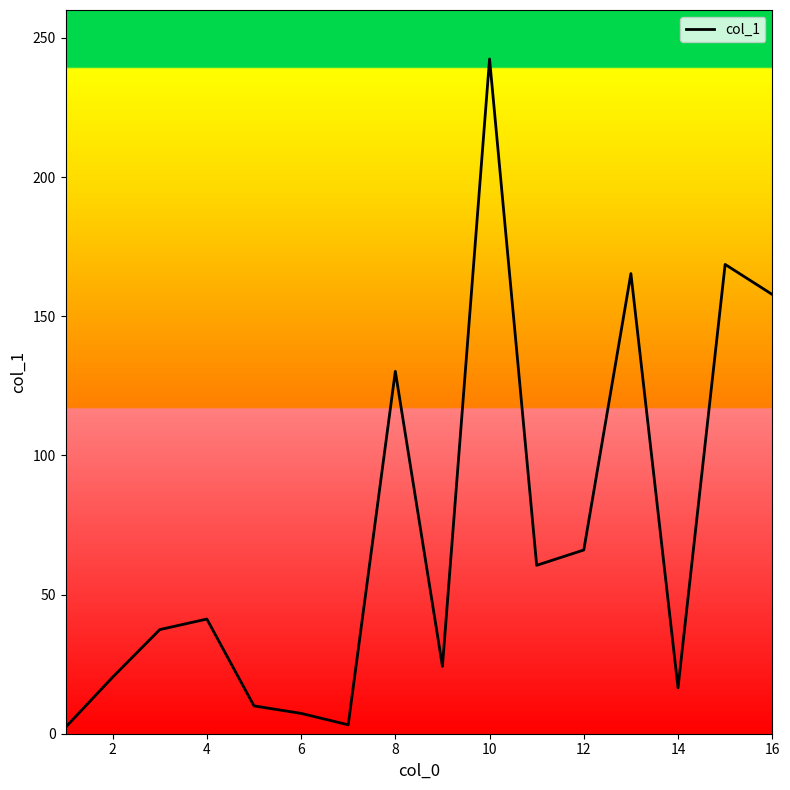

Does the chart have visible grid lines?

No